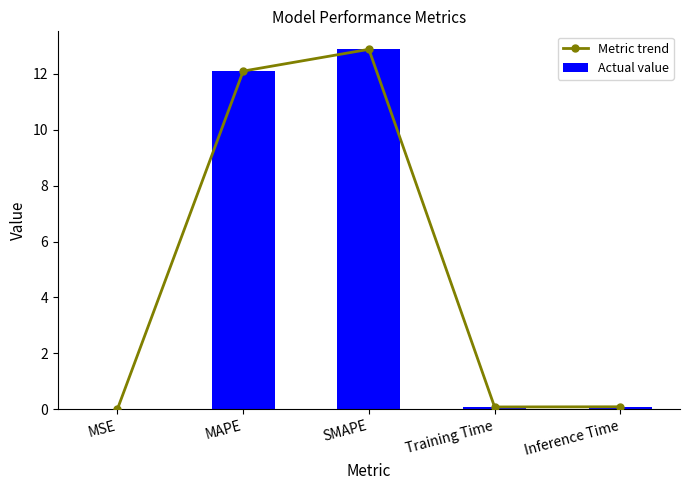

The Metric trend series shows 2.9 at MAPE. True or false?

False